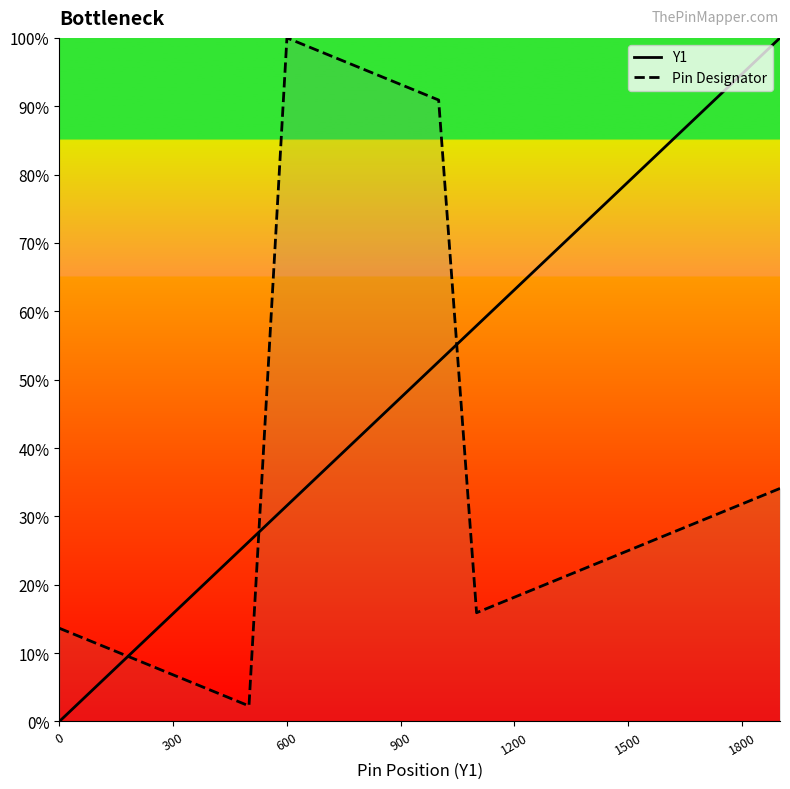

What is the difference between the maximum and minimum values in the Pin Designator series?

97.7